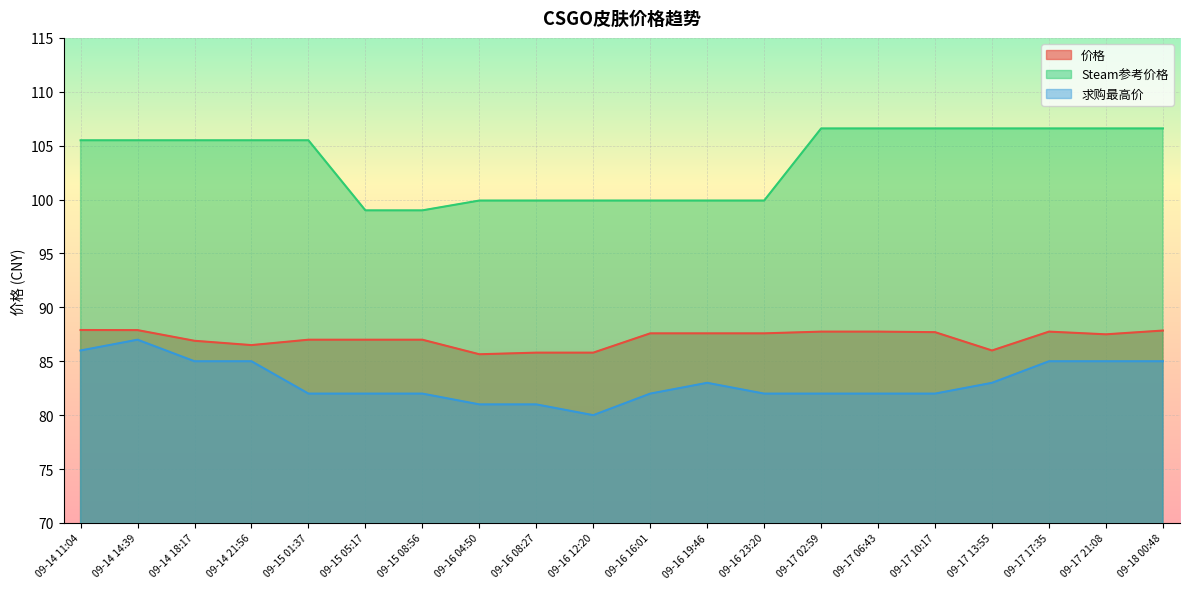

Reading left to right, transcribe all the data shown in this chart.

价格: 87.9	87.9	86.9	86.5	87.0	87.0	87.0	85.7	85.8	85.8	87.6	87.6	87.6	87.8	87.8	87.7	86.0	87.8	87.5	87.8
Steam参考价格: 105.5	105.5	105.5	105.5	105.5	99.0	99.0	99.9	99.9	99.9	99.9	99.9	99.9	106.6	106.6	106.6	106.6	106.6	106.6	106.6
求购最高价: 86.0	87.0	85.0	85.0	82.0	82.0	82.0	81.0	81.0	80.0	82.0	83.0	82.0	82.0	82.0	82.0	83.0	85.0	85.0	85.0